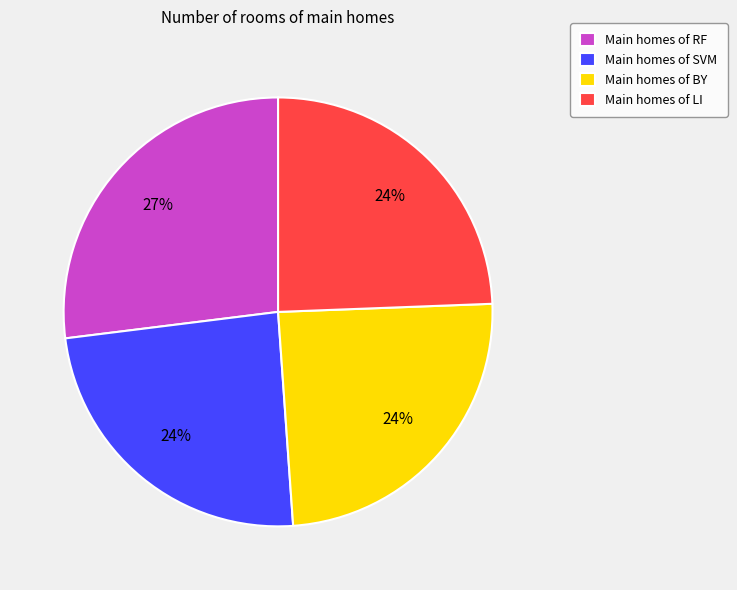

Combined, do Main homes of BY and Main homes of RF account for over 50%?

Yes